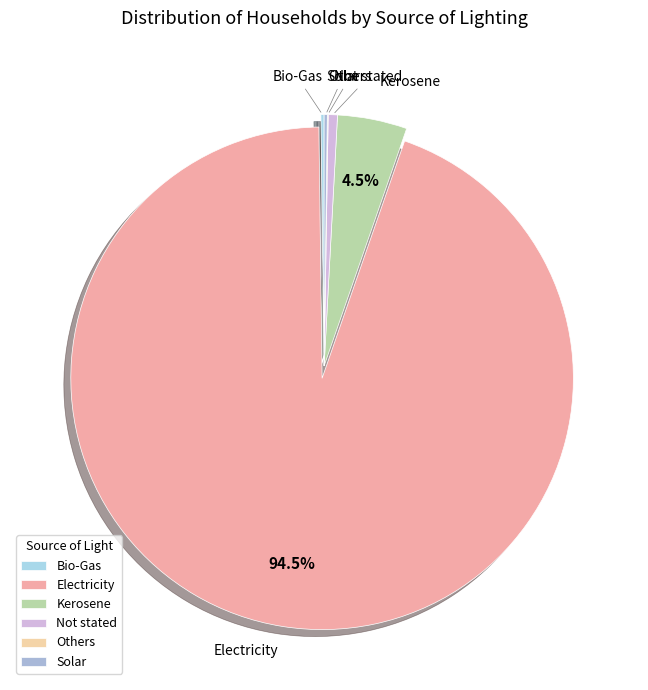

Which slice is the largest?

Electricity